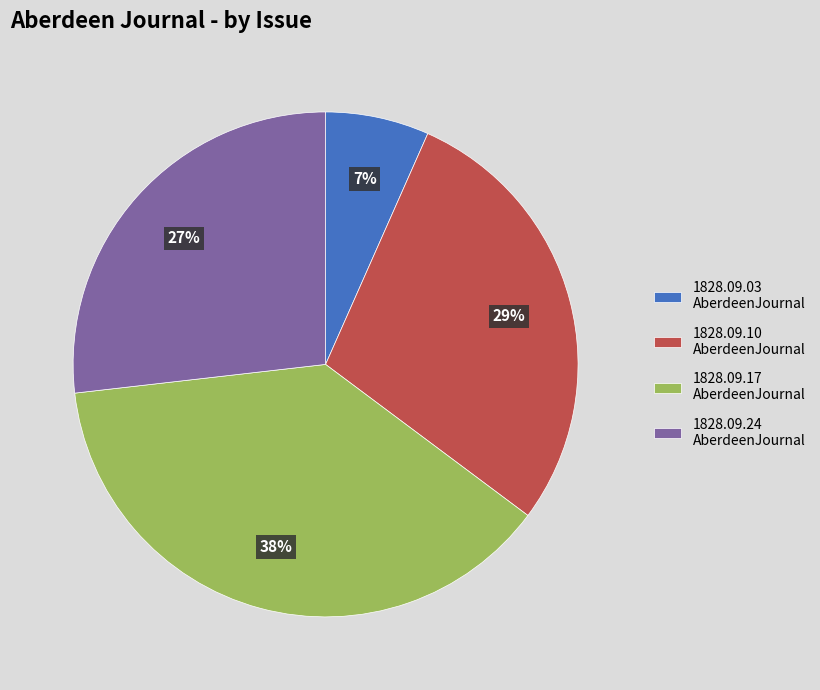

Is the sum of 1828.09.24 AberdeenJournal and 1828.09.10 AberdeenJournal greater than half?

Yes